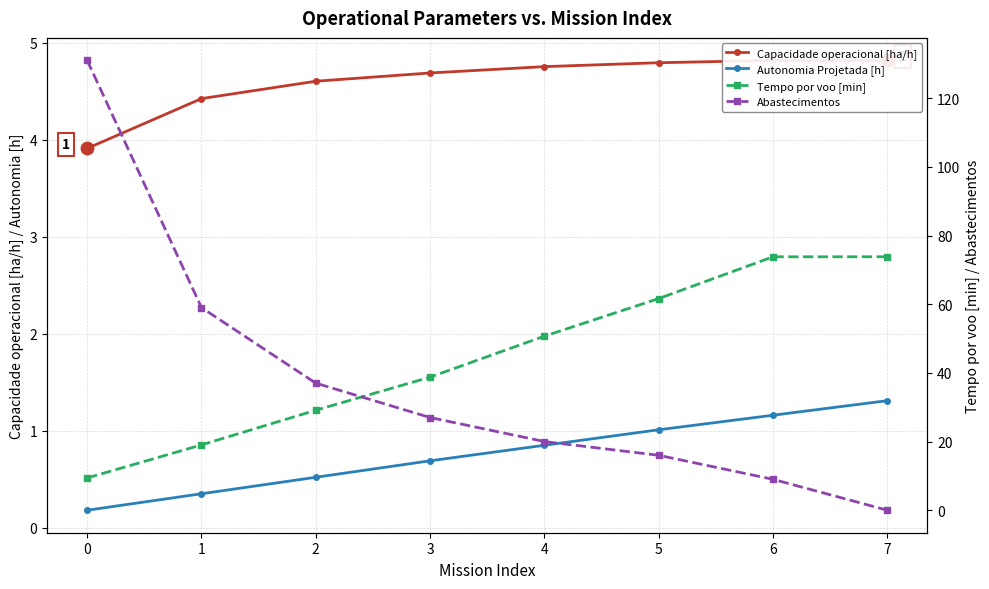

At how many categories does at least one series exceed 94?

1